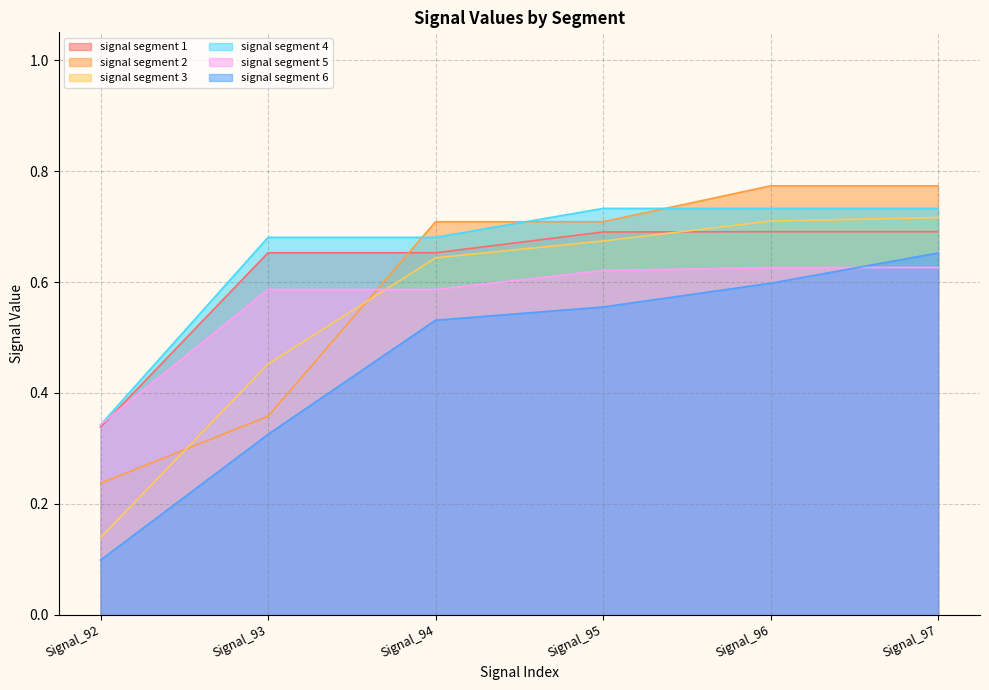

What is the value of the signal segment 6 point at the 4th from the left?

0.6